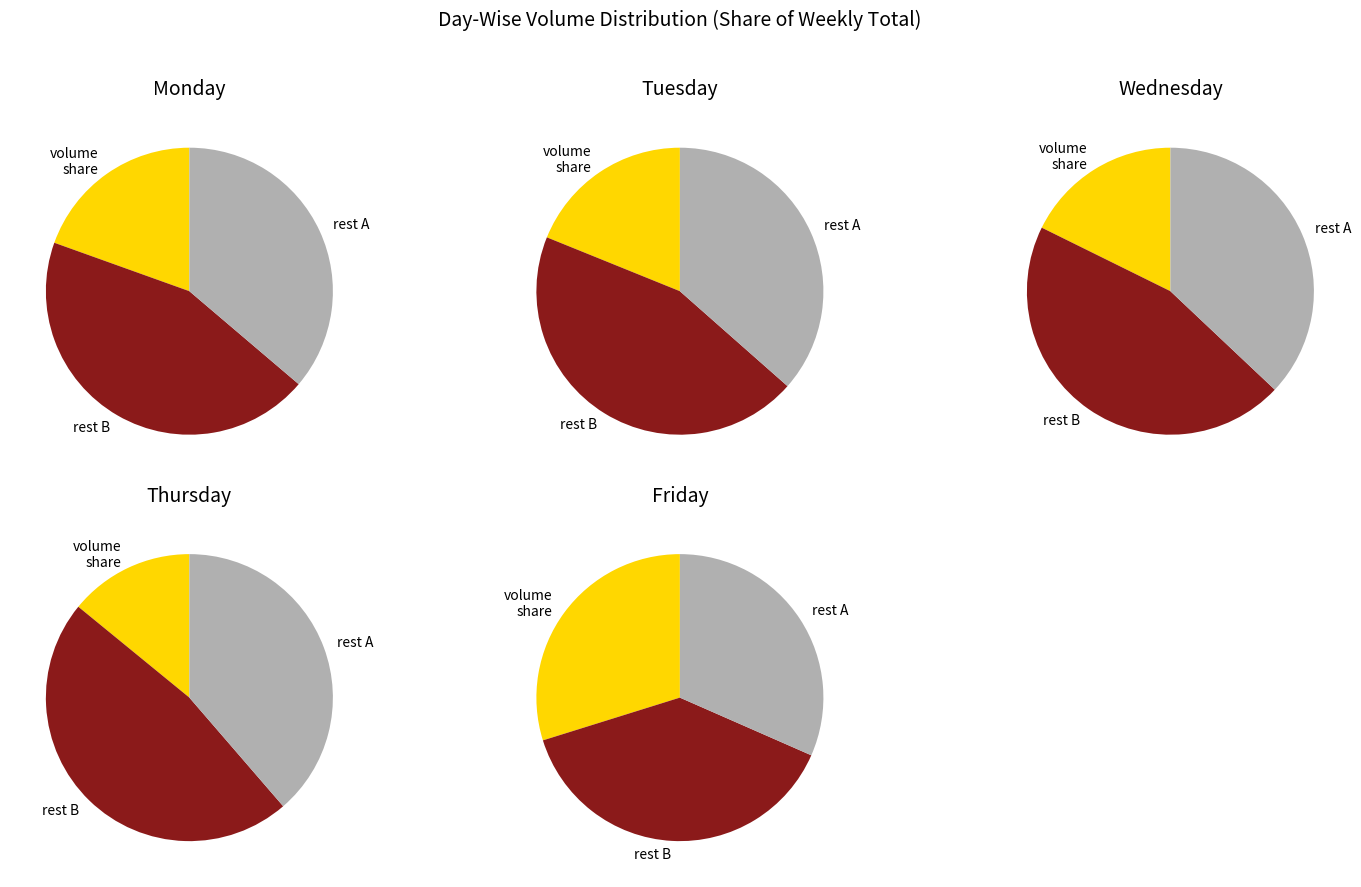

To the nearest percent, what is the difference between the 2 and 1 slice percentages?

1%